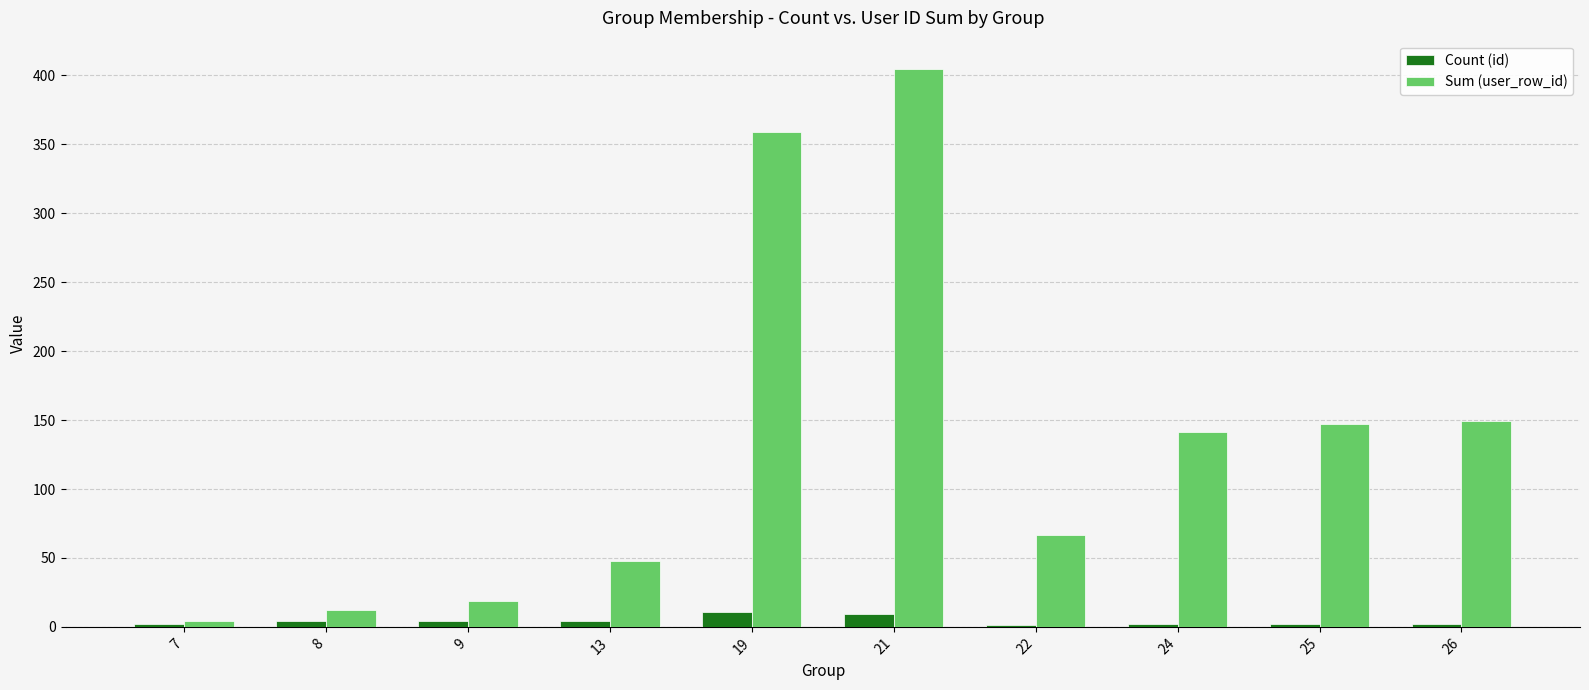

Which label corresponds to the largest value in the chart?

21